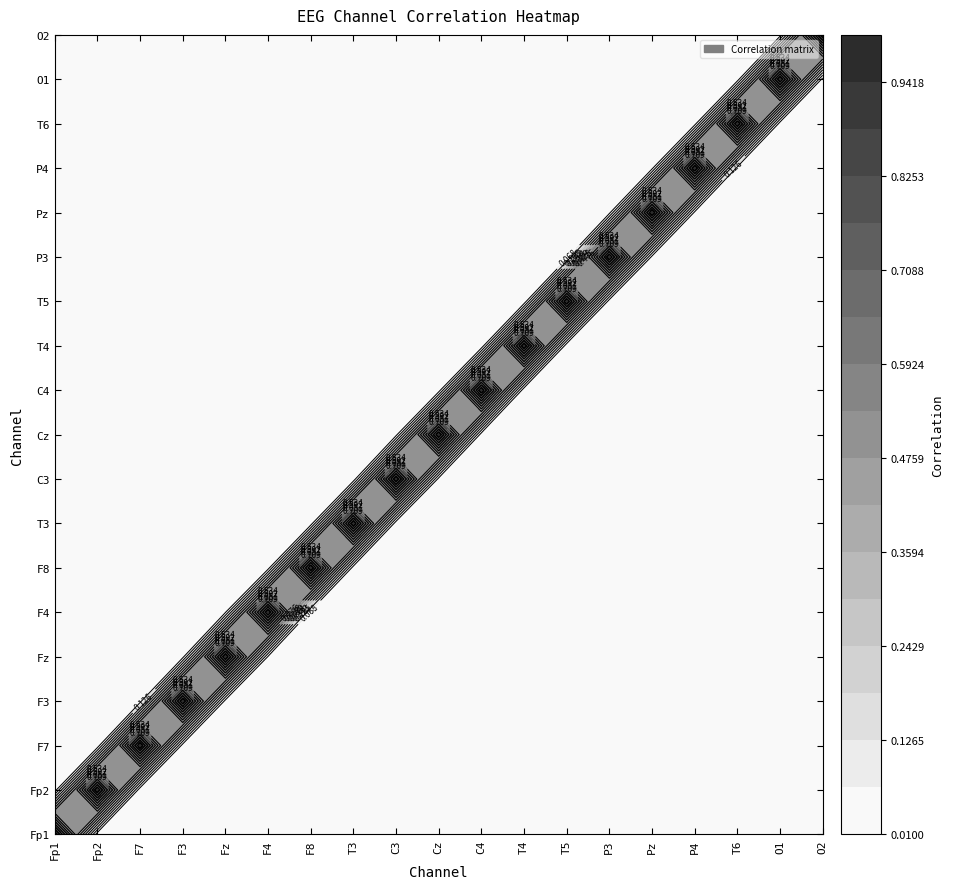

True or false: F4 has a value of 0.0 at C4.

False